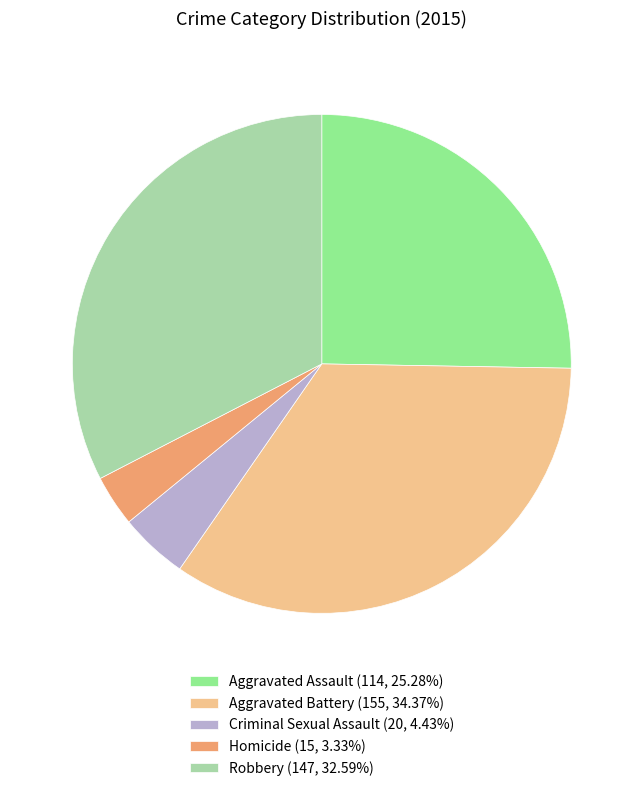

What is the smallest slice in the pie chart?

Homicide